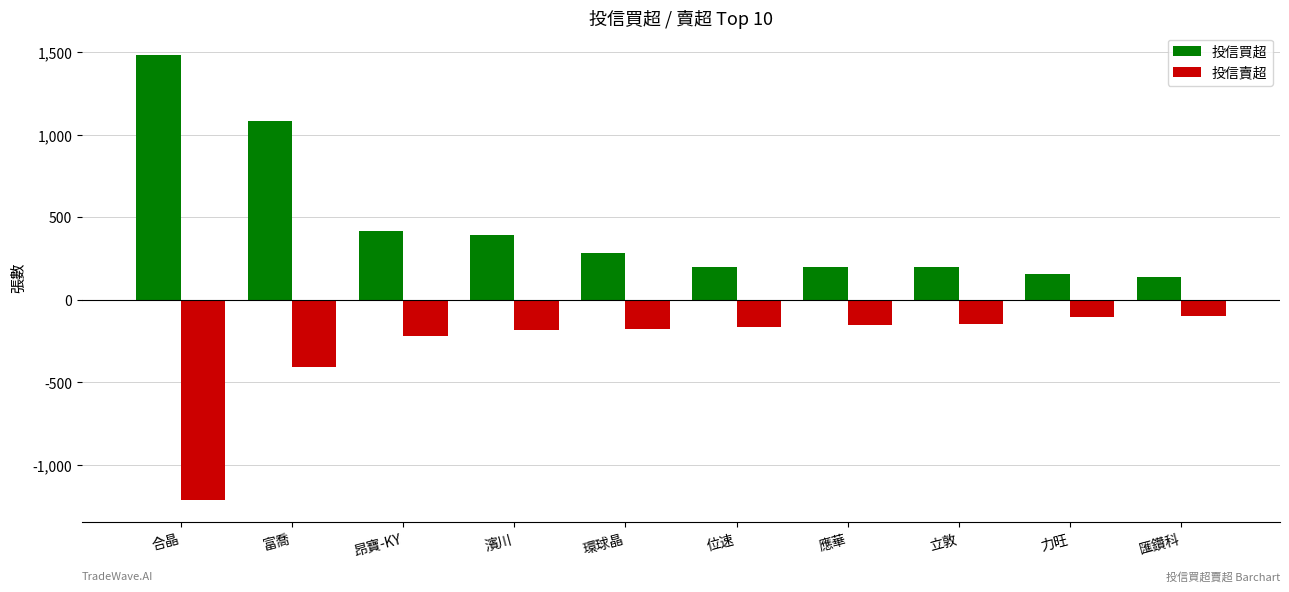

Is it true that 投信買超 equals 289 at 位速?

False